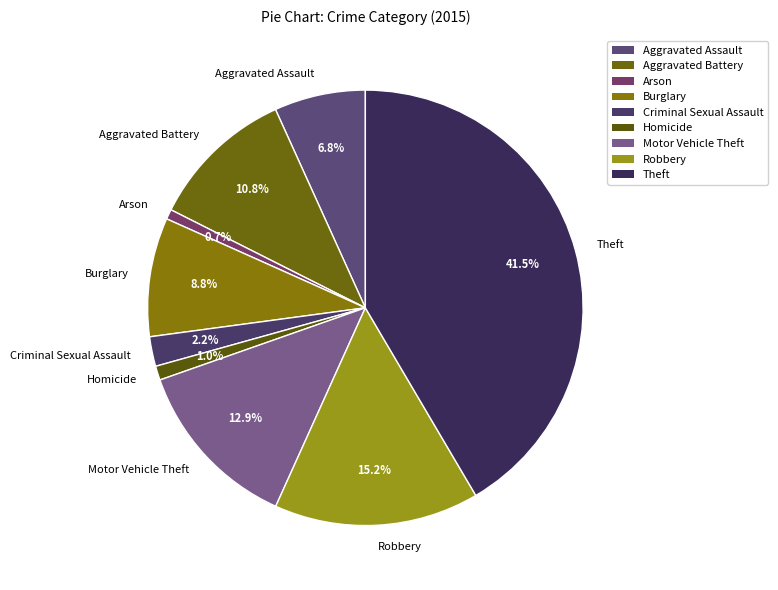

True or false: Theft accounts for 31% of the total.

False